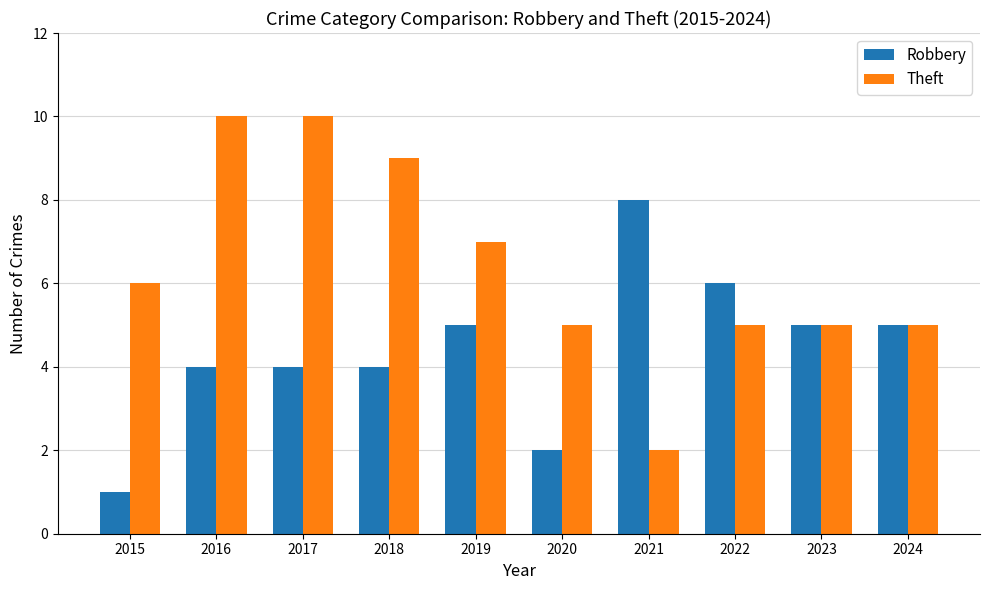

What are all the series names shown in the legend?

Robbery, Theft